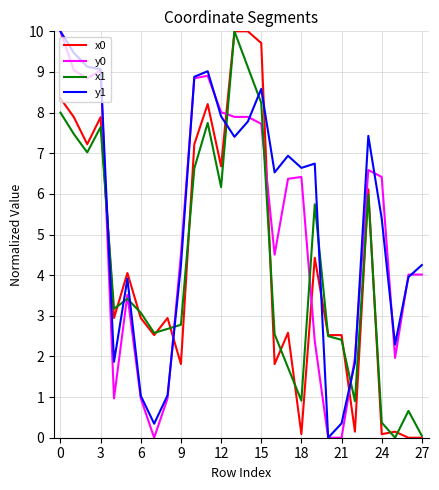

After their last crossing, which series has the higher values: y1 or x0?

y1